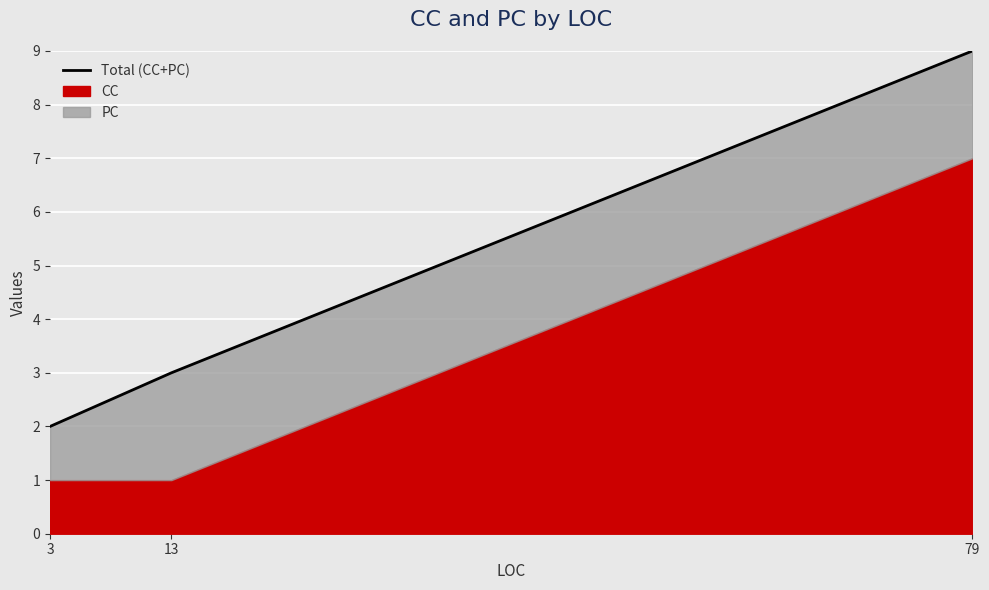

Reading right to left, extract all data points from this chart.

9	3	2